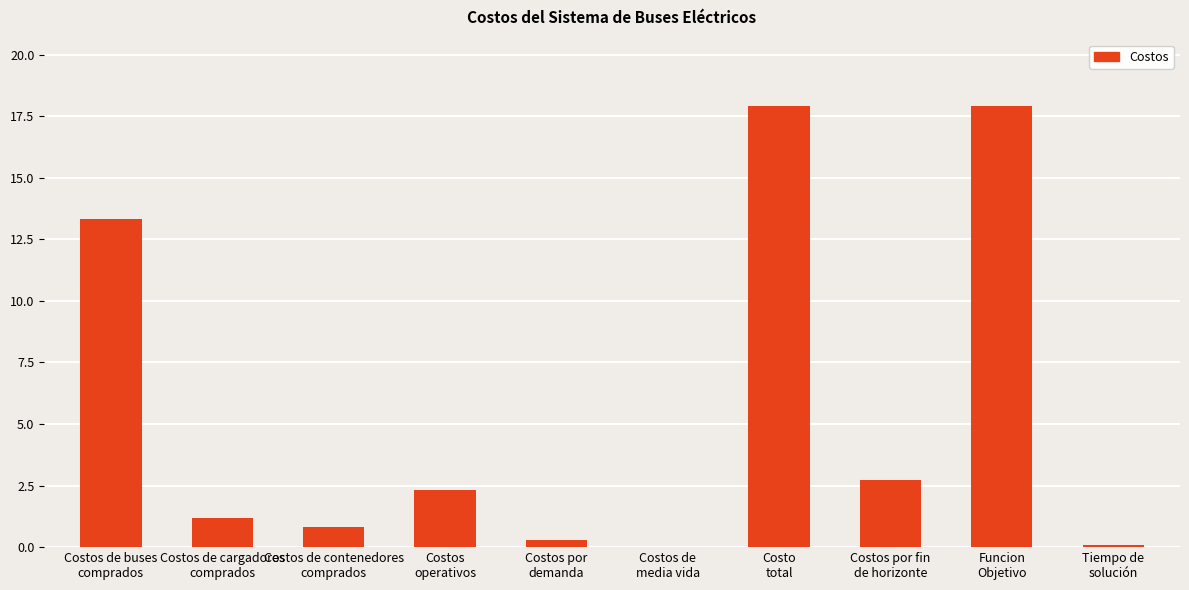

What is the greatest value displayed?

17.9